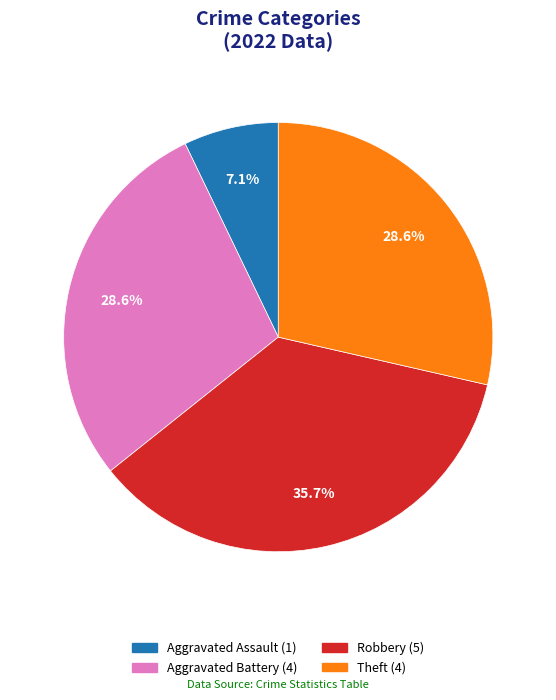

Is there a majority slice in this chart?

No